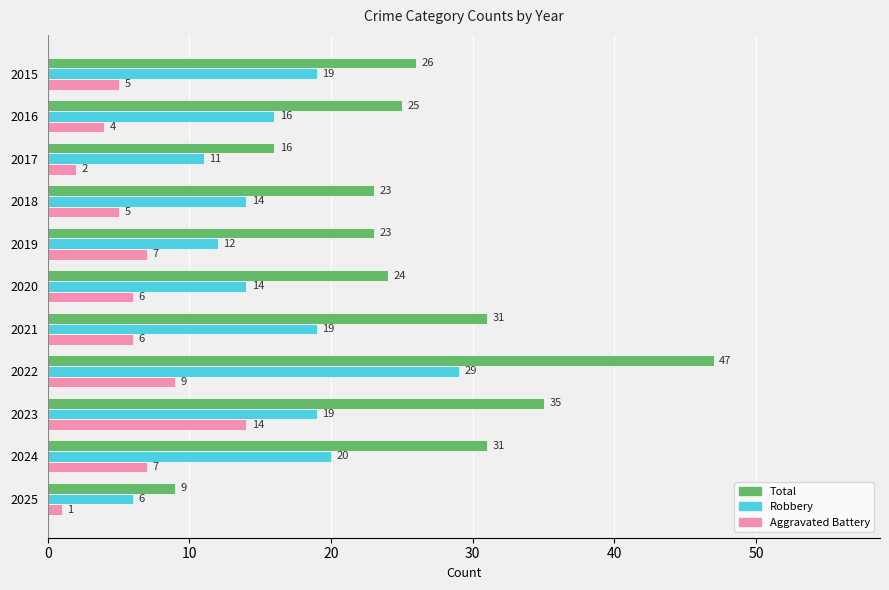

At how many categories does at least one series exceed 29?

4